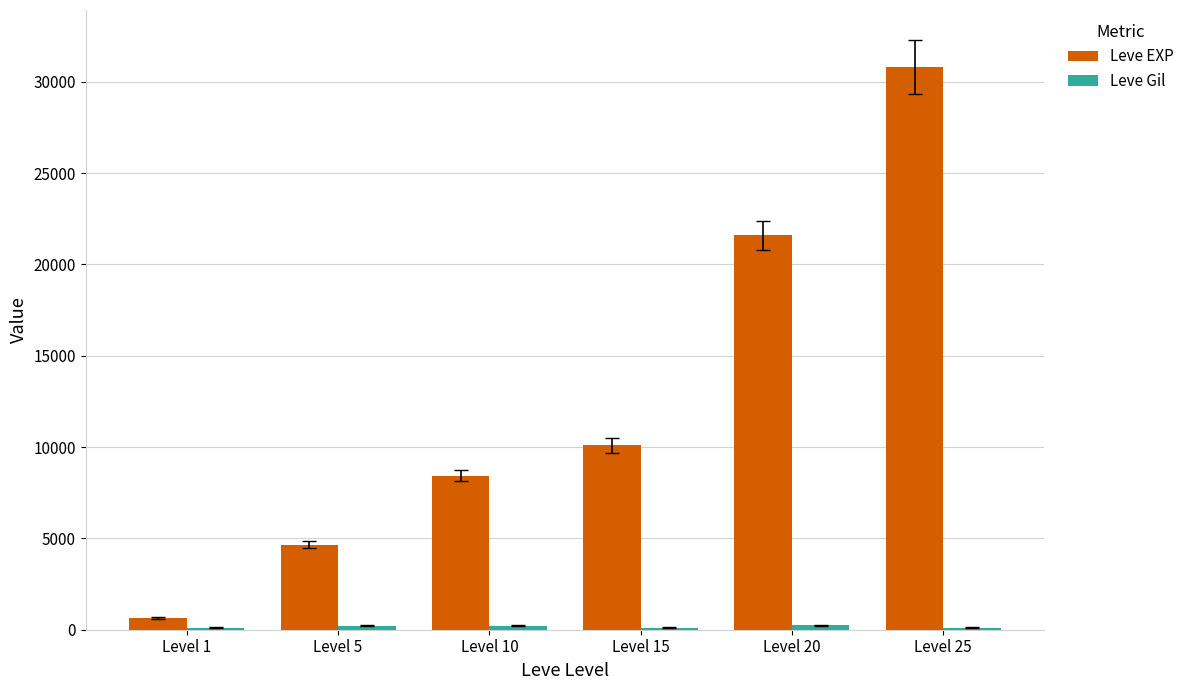

What is the difference between the Leve EXP values at Level 1 and Level 5?

4030